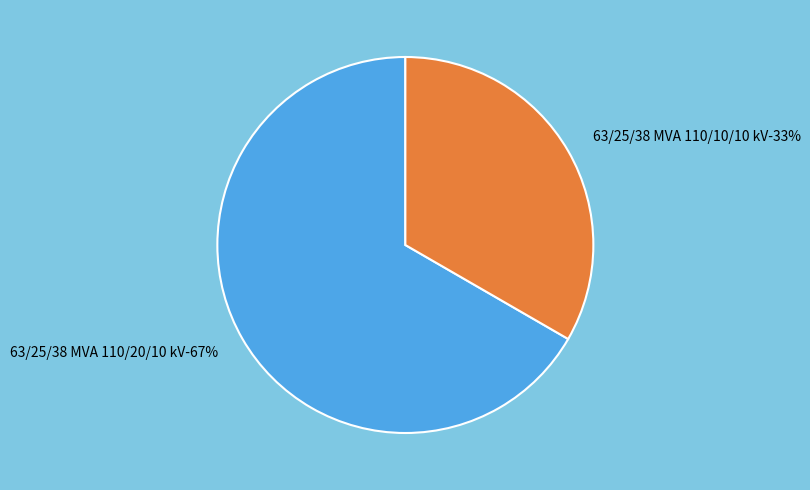

What is the majority slice?

63/25/38 MVA 110/20/10 kV